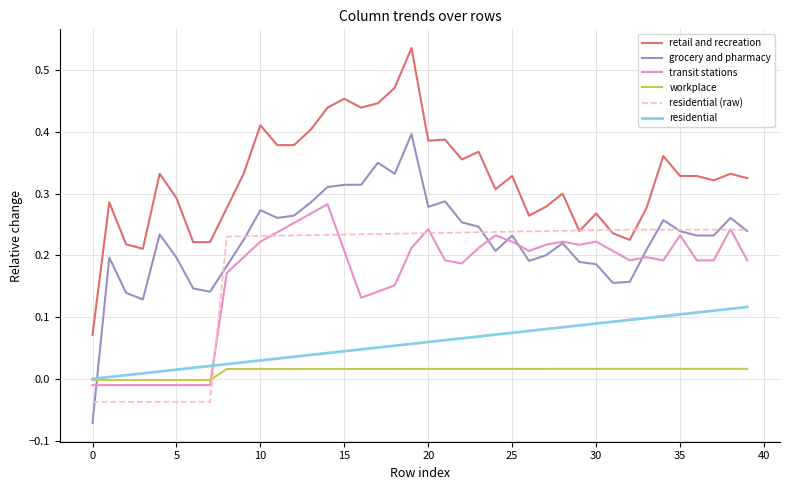

Which series has the largest total across all categories?

retail and recreation